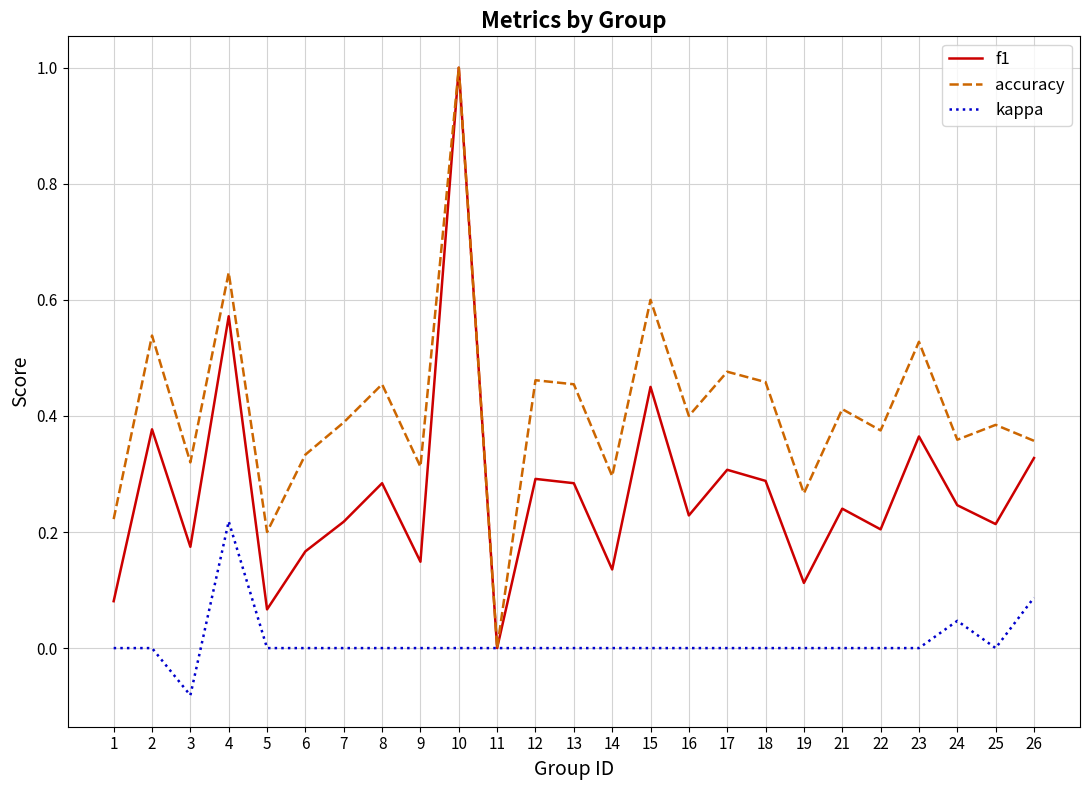

The kappa series shows 0.1 at 12. True or false?

False